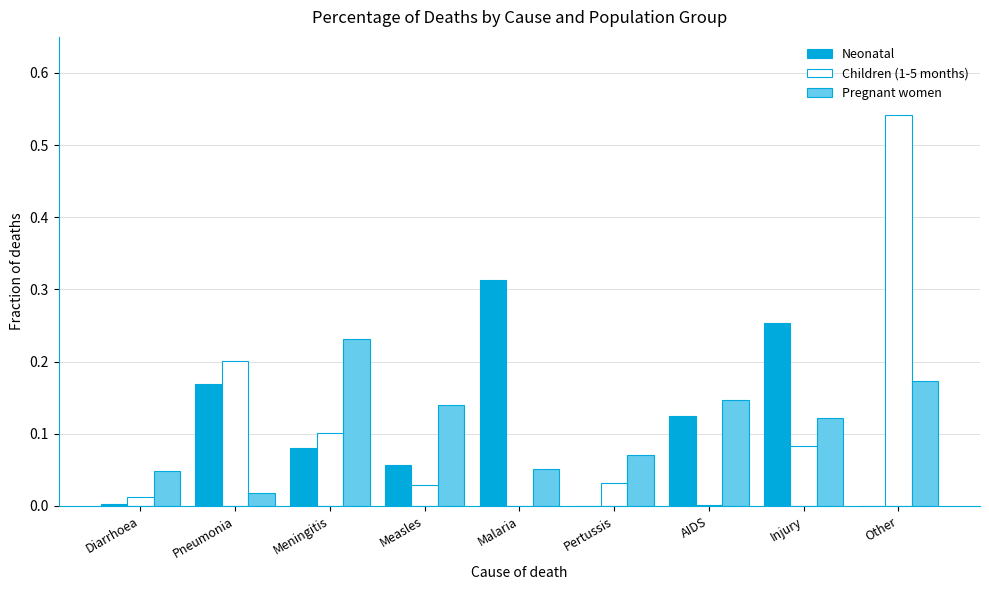

Which series changed the most between Pneumonia and AIDS?

Children (1-5 months)